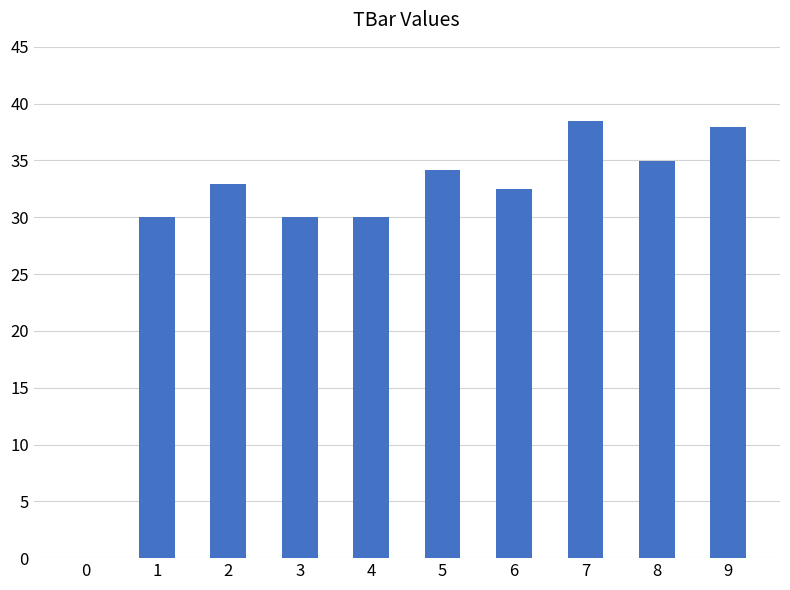

Where does the data first go above 32?

2